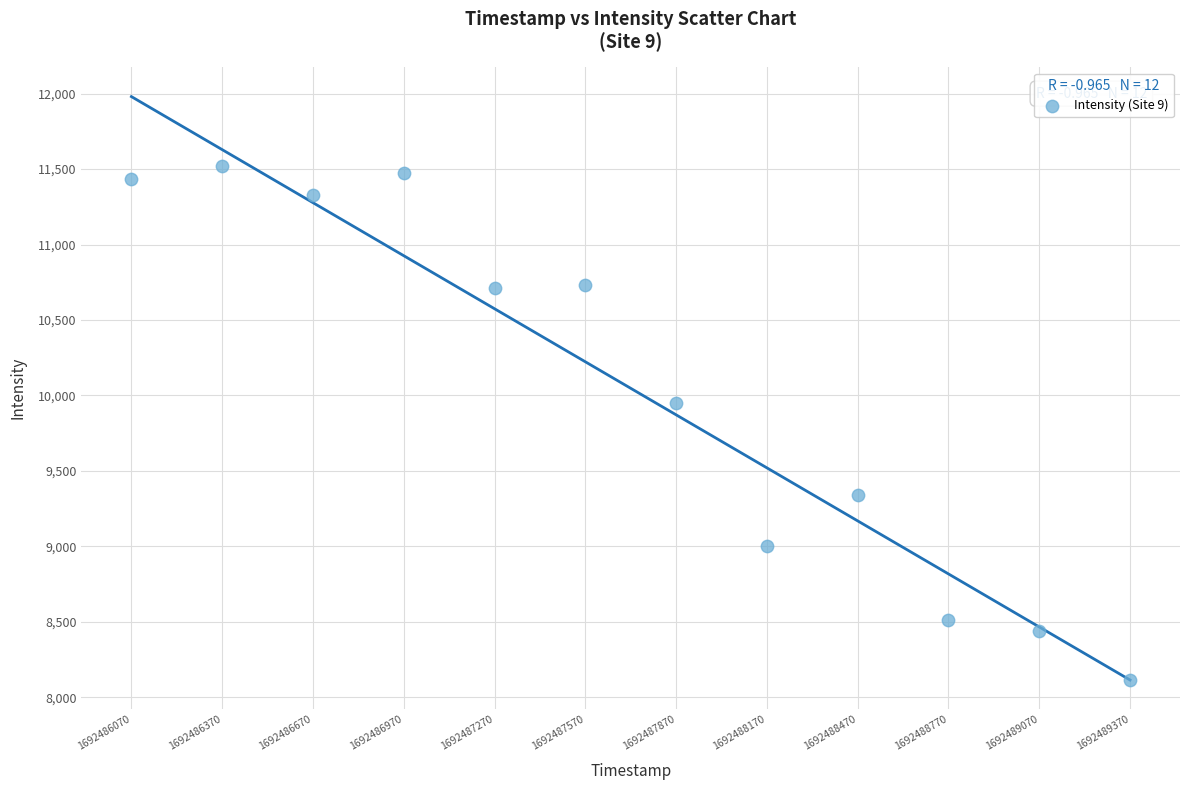

What Y value in the scatter plot is closest to 9817?

9952.2